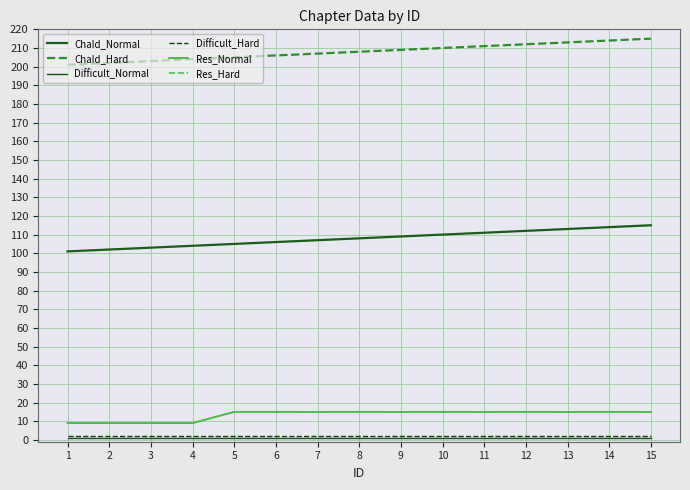

Is it true that Res_Normal equals 9 at 2?

True